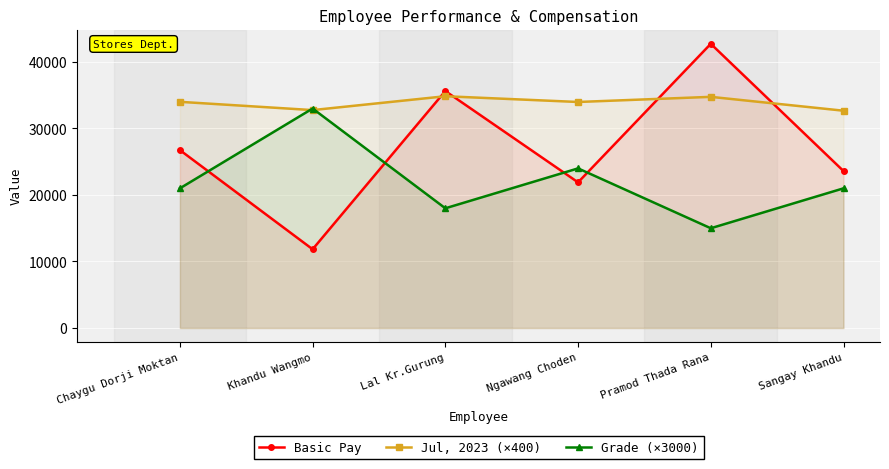

Between which two adjacent categories do Grade (×3000) and Basic Pay first intersect?

Chaygu Dorji Moktan and Khandu Wangmo